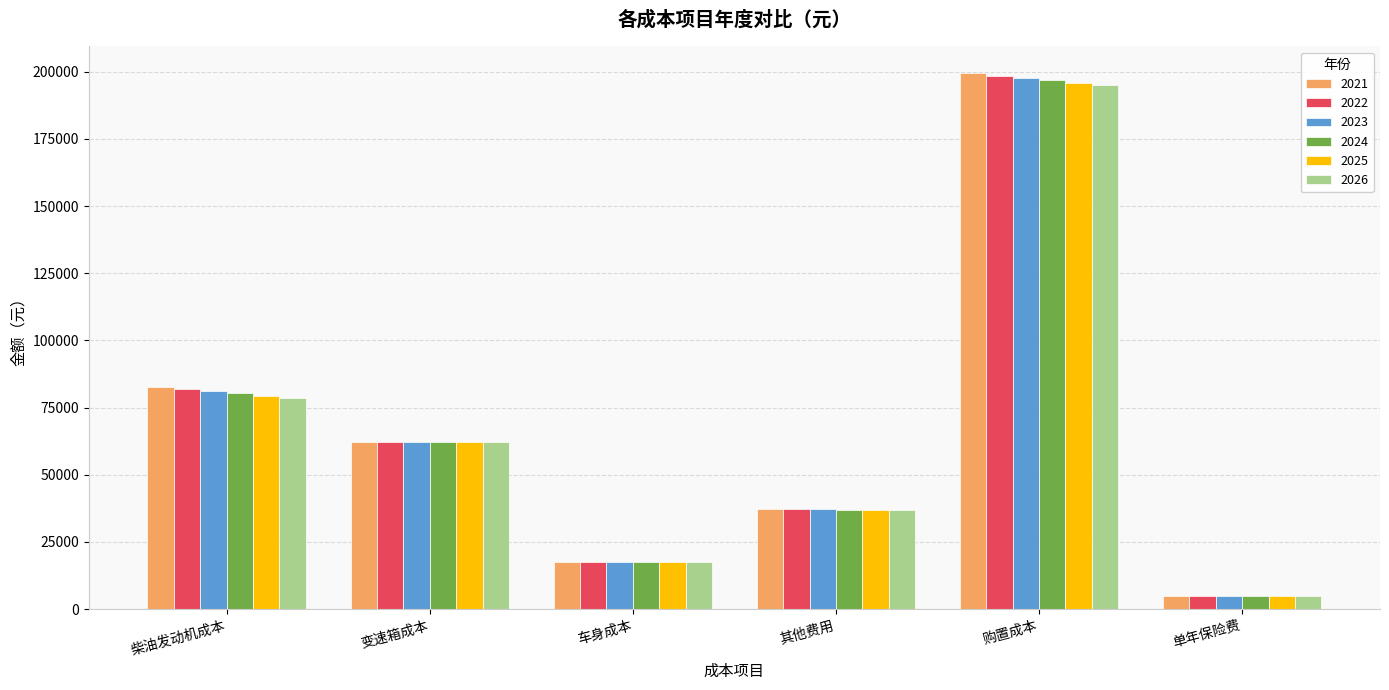

What is the total value across all series at 单年保险费?

30000.0